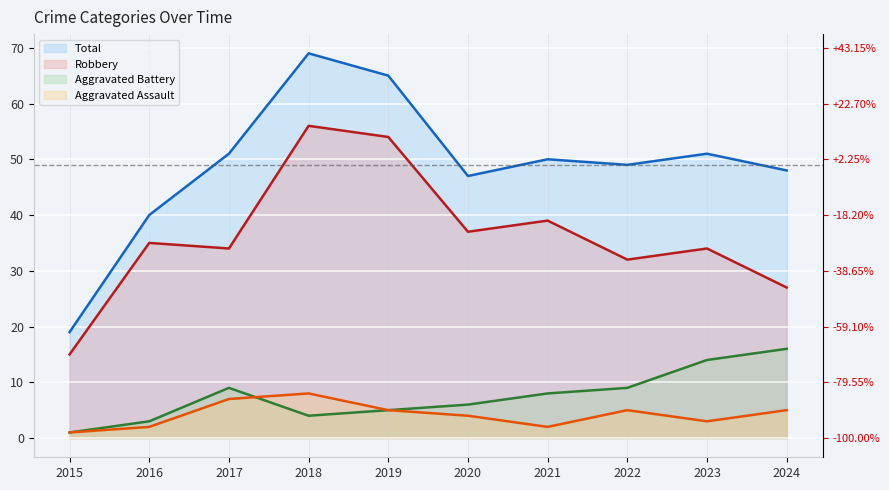

What is the average value of the Aggravated Battery series?

8